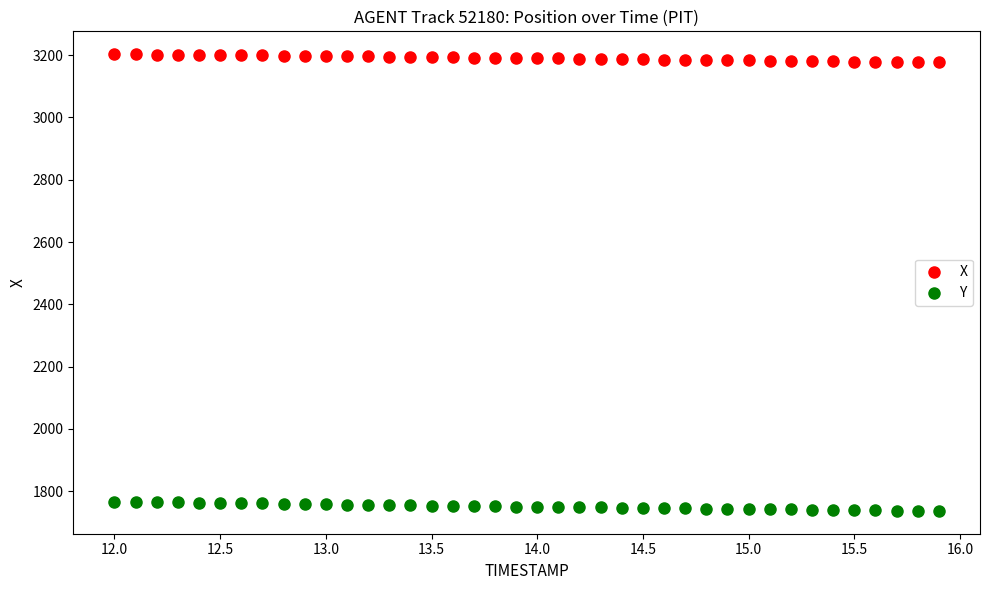

What are all the series names shown in the legend?

X, Y